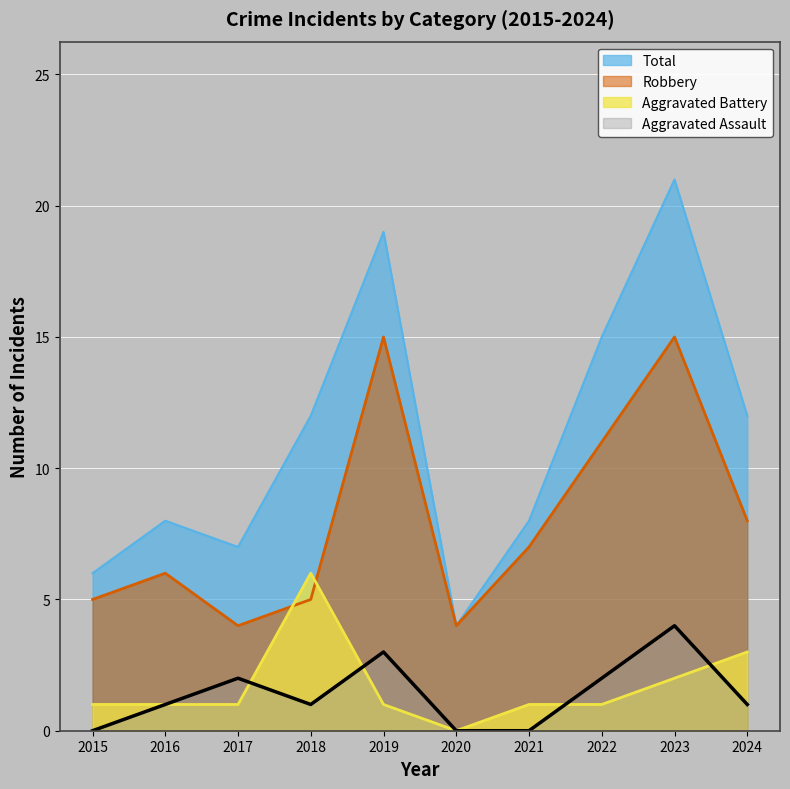

Where do Aggravated Battery and Aggravated Assault first cross each other?

2017 and 2018